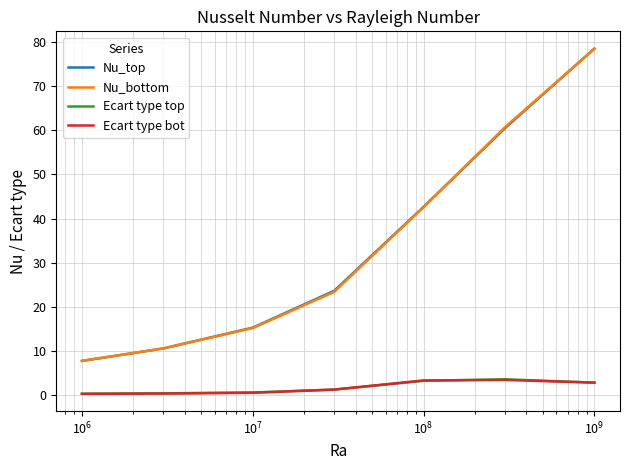

Which series has the largest range (max minus min)?

Nu_top